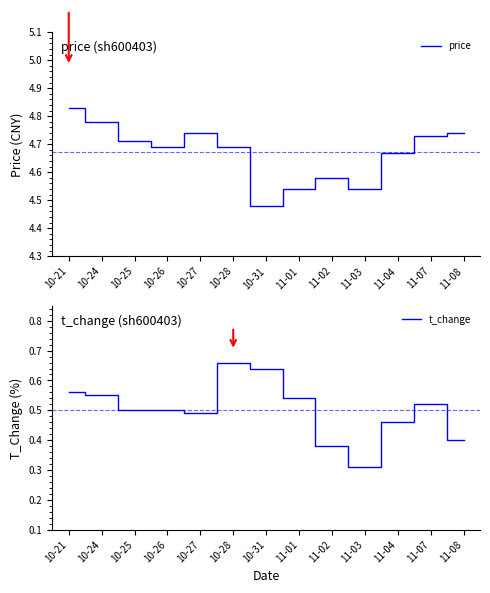

True or false: price and t_change intersect in this chart.

False